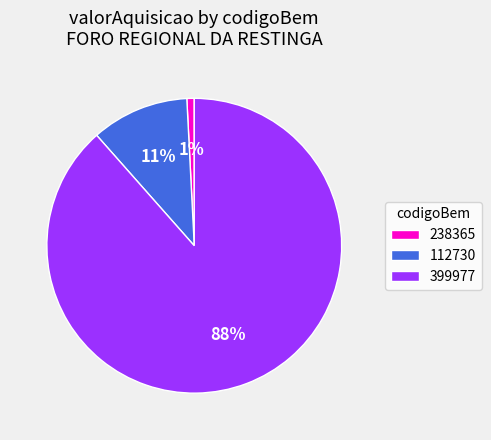

To the nearest percent, what percentage of the pie is 238365?

1%